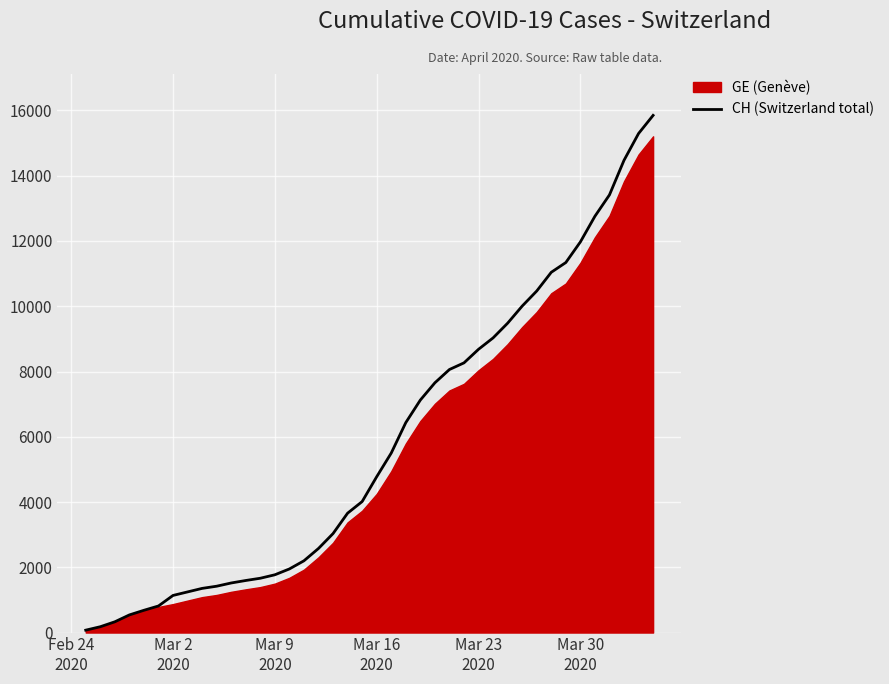

What position from the left is Mar 9
2020?

3